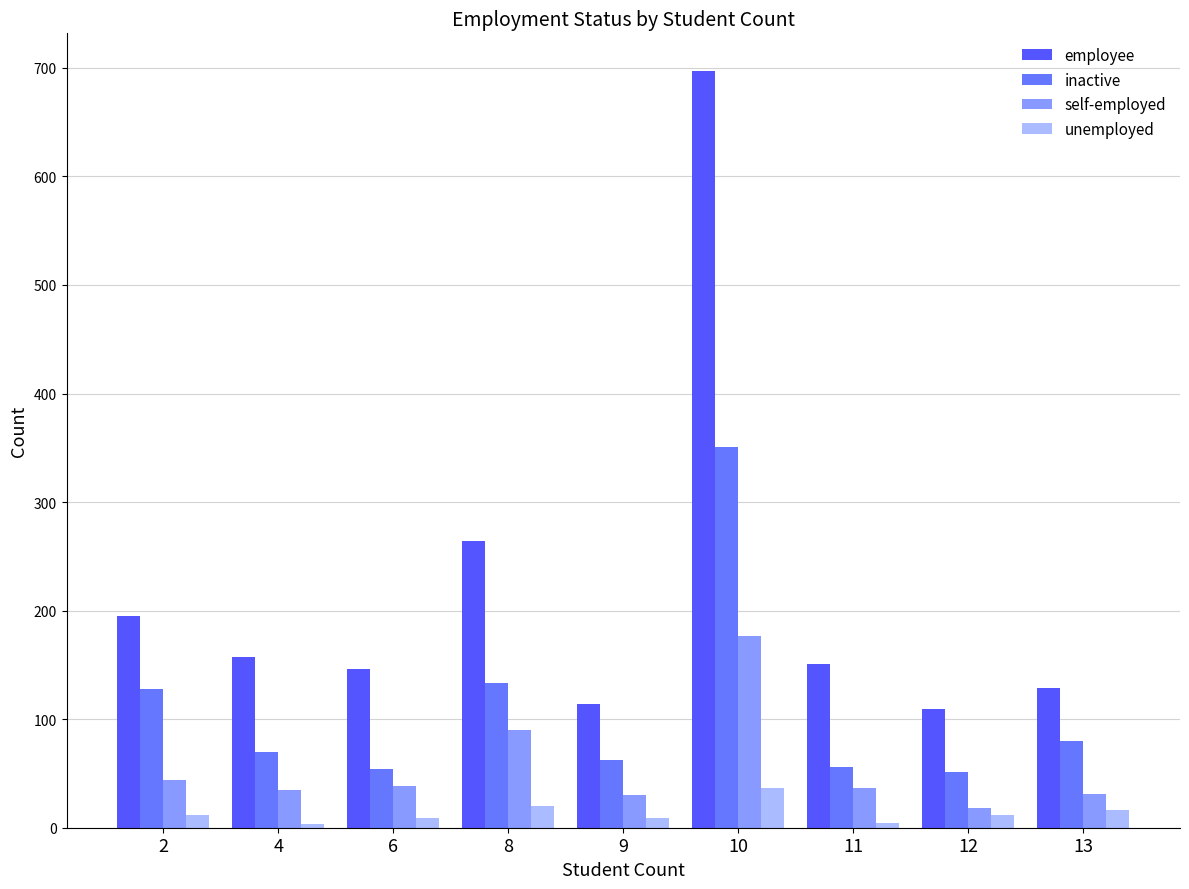

How many bars are there in each group?

4